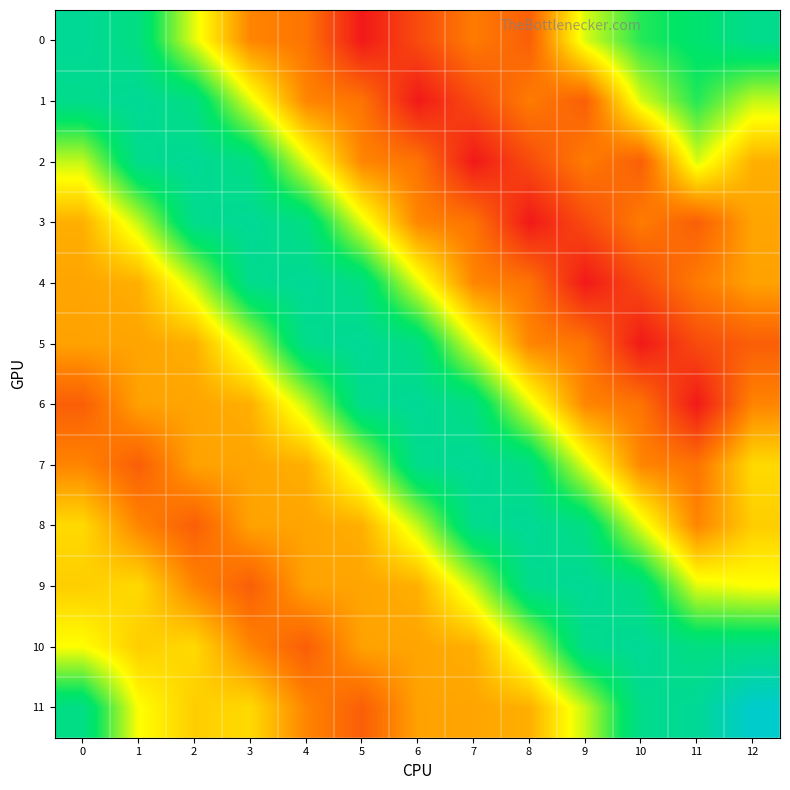

Reading right to left, list all the values displayed in this chart.

0: 12=94.0	11=47.7	10=11.5	9=-100.2	8=-333.6	7=-290.1	6=-364.9	5=-443.5	4=-301.2	3=-276.0	2=-106.3	1=76.4	0=108.9
1: 12=-87.1	11=11.5	10=-100.2	9=-333.6	8=-290.1	7=-364.9	6=-443.5	5=-301.2	4=-276.0	3=-106.3	2=76.4	1=108.9	0=94.0
2: 12=-223.6	11=-100.2	10=-333.6	9=-290.1	8=-364.9	7=-443.5	6=-301.2	5=-276.0	4=-106.3	3=76.4	2=108.9	1=94.0	0=-87.1
3: 12=-237.0	11=-333.6	10=-290.1	9=-364.9	8=-443.5	7=-301.2	6=-276.0	5=-106.3	4=76.4	3=108.9	2=94.0	1=-87.1	0=-223.6
4: 12=-240.2	11=-290.1	10=-364.9	9=-443.5	8=-301.2	7=-276.0	6=-106.3	5=76.4	4=108.9	3=94.0	2=-87.1	1=-223.6	0=-237.0
5: 12=-334.8	11=-364.9	10=-443.5	9=-301.2	8=-276.0	7=-106.3	6=76.4	5=108.9	4=94.0	3=-87.1	2=-223.6	1=-237.0	0=-240.2
6: 12=-276.6	11=-443.5	10=-301.2	9=-276.0	8=-106.3	7=76.4	6=108.9	5=94.0	4=-87.1	3=-223.6	2=-237.0	1=-240.2	0=-334.8
7: 12=-170.7	11=-301.2	10=-276.0	9=-106.3	8=76.4	7=108.9	6=94.0	5=-87.1	4=-223.6	3=-237.0	2=-240.2	1=-334.8	0=-276.6
8: 12=-186.1	11=-276.0	10=-106.3	9=76.4	8=108.9	7=94.0	6=-87.1	5=-223.6	4=-237.0	3=-240.2	2=-334.8	1=-276.6	0=-170.7
9: 12=-124.0	11=-106.3	10=76.4	9=108.9	8=94.0	7=-87.1	6=-223.6	5=-237.0	4=-240.2	3=-334.8	2=-276.6	1=-170.7	0=-186.1
10: 12=81.0	11=76.4	10=108.9	9=94.0	8=-87.1	7=-223.6	6=-237.0	5=-240.2	4=-334.8	3=-276.6	2=-170.7	1=-186.1	0=-124.0
11: 12=193.4	11=108.9	10=94.0	9=-87.1	8=-223.6	7=-237.0	6=-240.2	5=-334.8	4=-276.6	3=-170.7	2=-186.1	1=-124.0	0=81.0